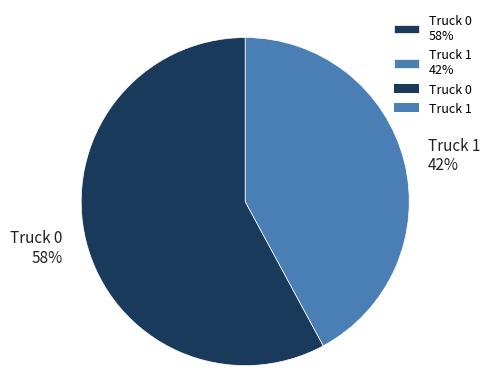

What is the ratio of the value at Truck 1 42% to the value at Truck 0 58%?

0.7